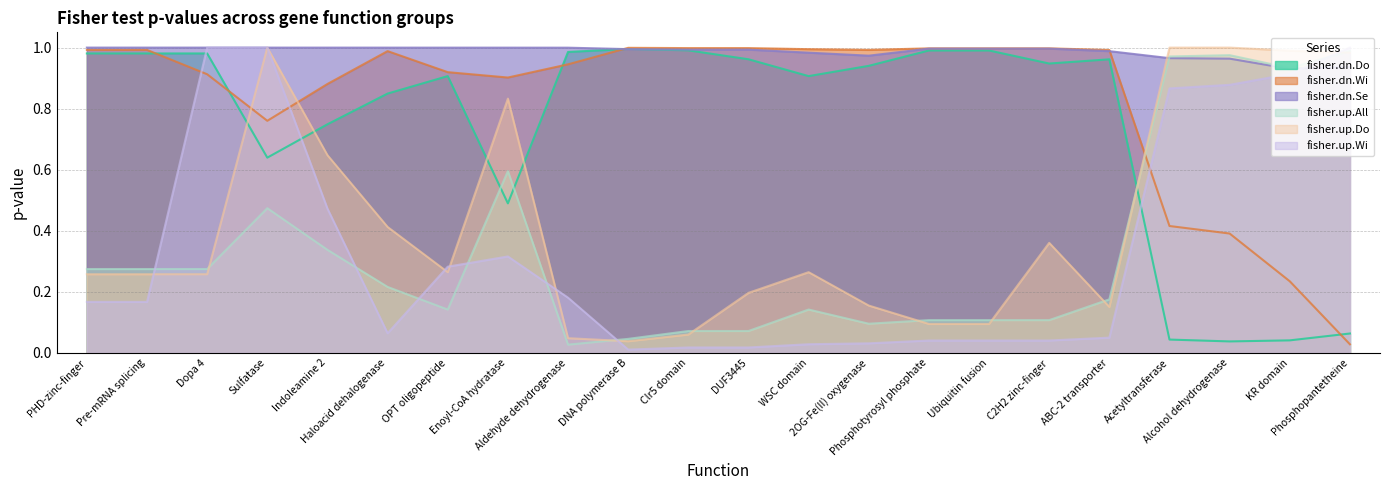

What is the difference between the maximum and minimum values in the fisher.dn.Se series?

0.1